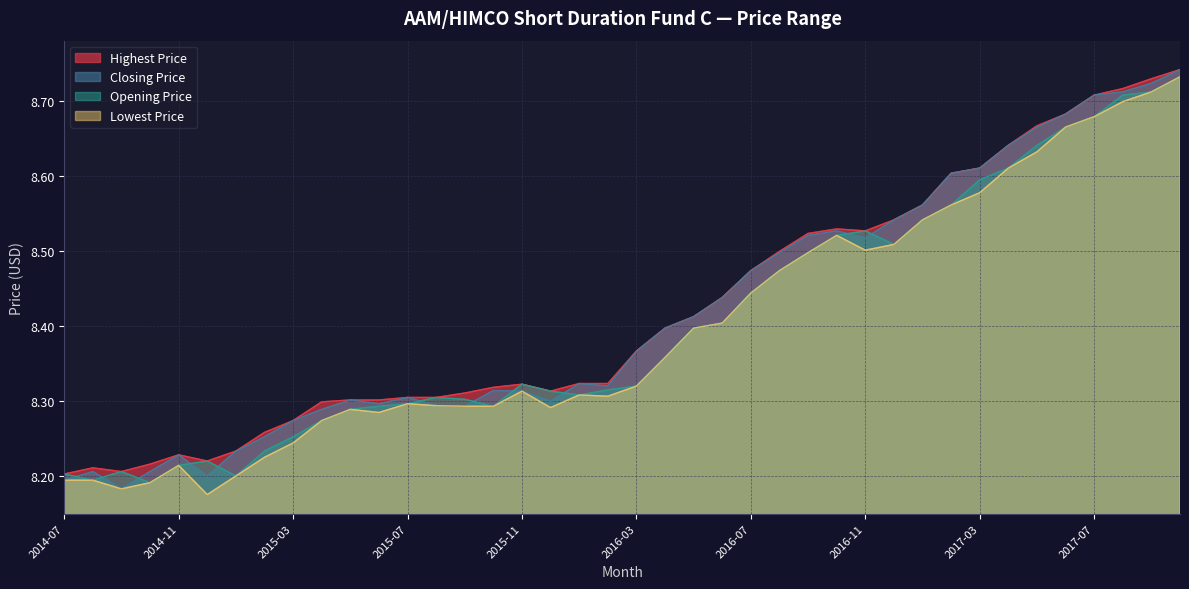

What are all the series names shown in the legend?

Highest Price, Closing Price, Opening Price, Lowest Price